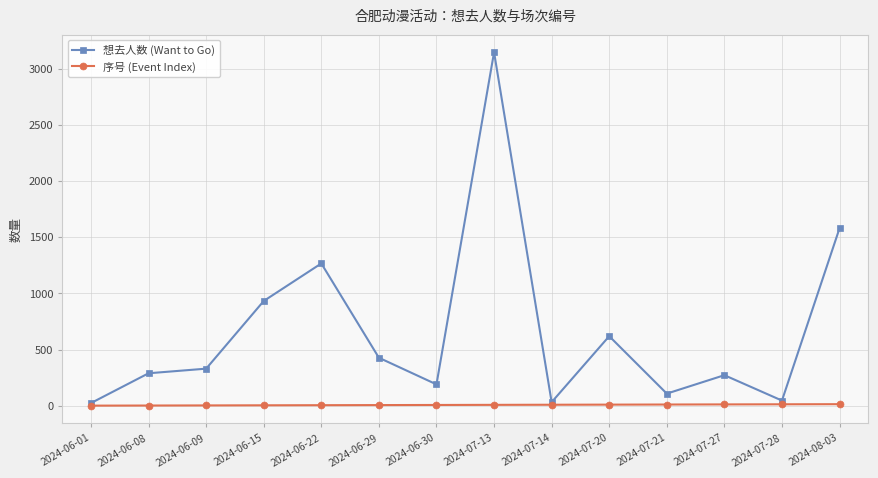

Rank the series by their maximum value, from lowest to highest.

序号 (Event Index), 想去人数 (Want to Go)